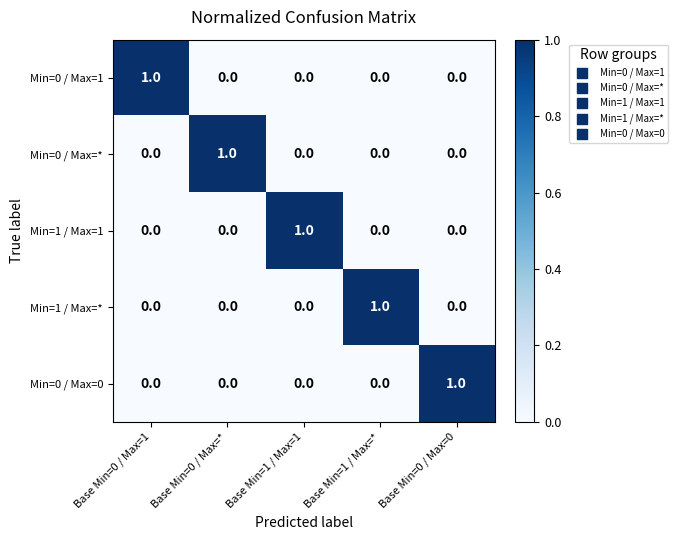

True or false: Min=1 / Max=* has a value of 0 at Base Min=0 / Max=1.

True